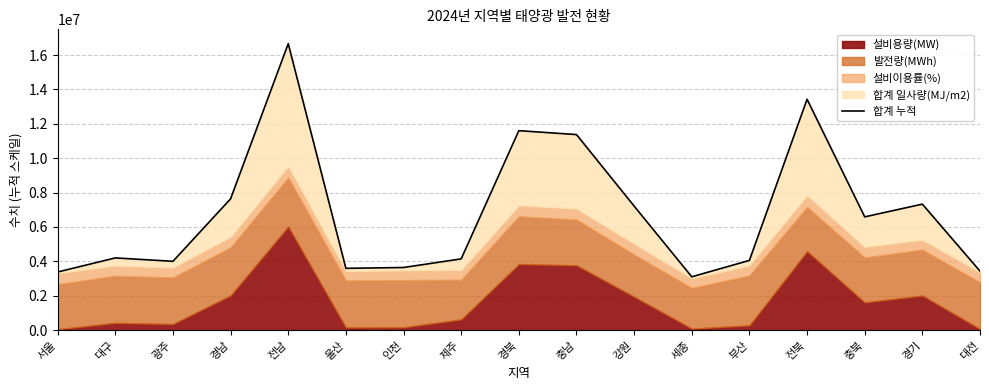

What is the difference between the values at 전남 and 인천?

13021611